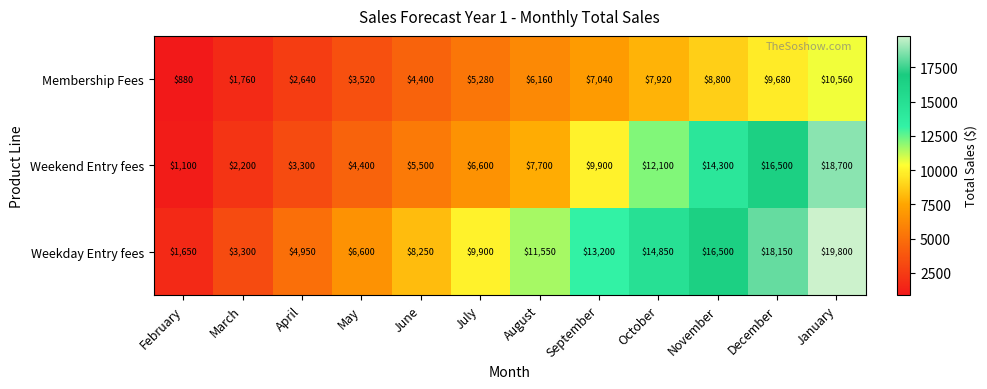

Which series has the widest spread of values?

Weekday Entry fees